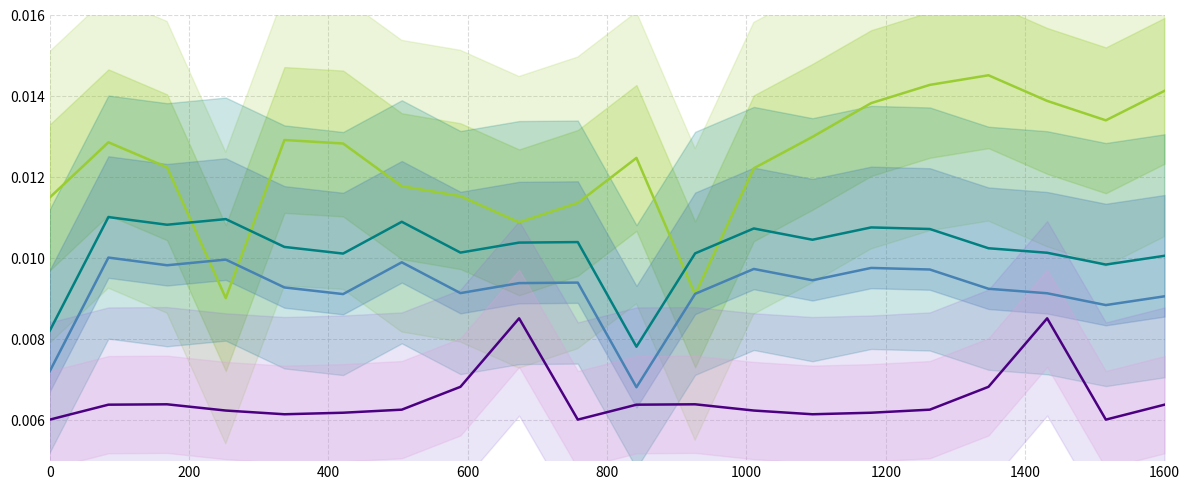

Which series has the largest total across all categories?

Open eye